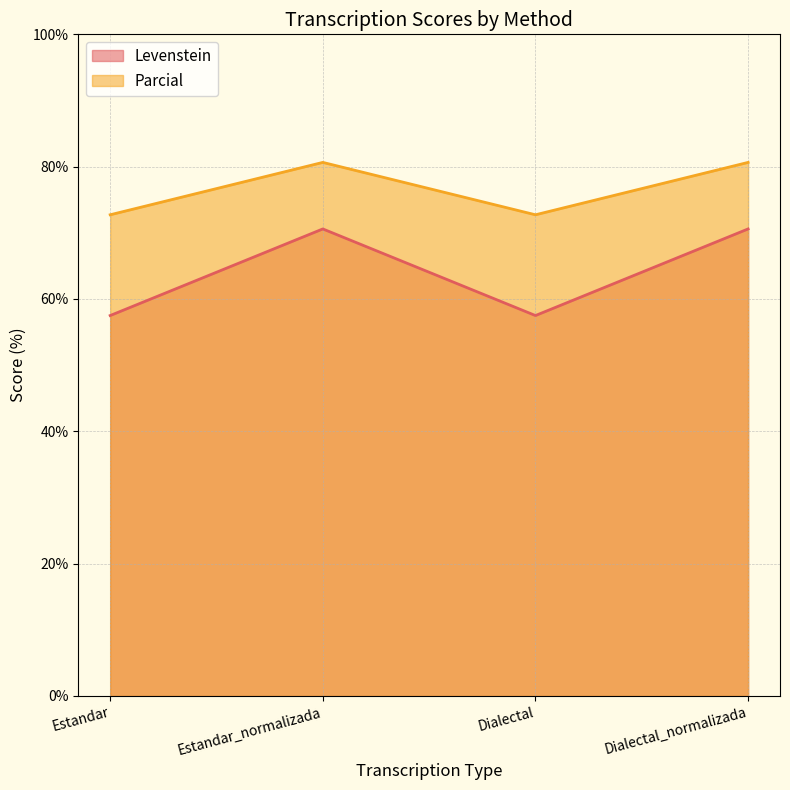

Is the value of Levenstein at Estandar greater than the value of Parcial at Estandar?

No